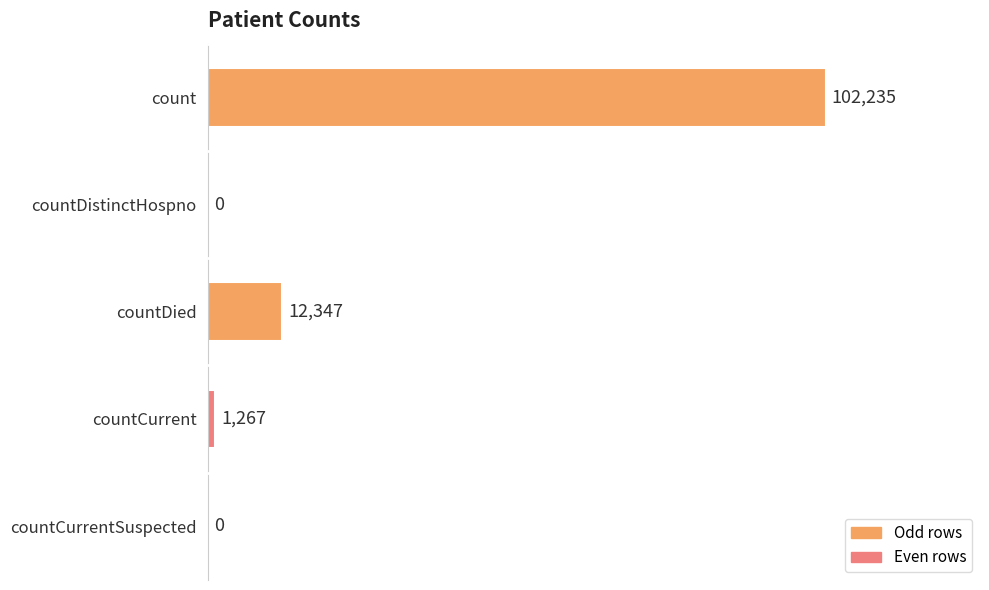

The chart shows a value of 170495 at count. True or false?

False